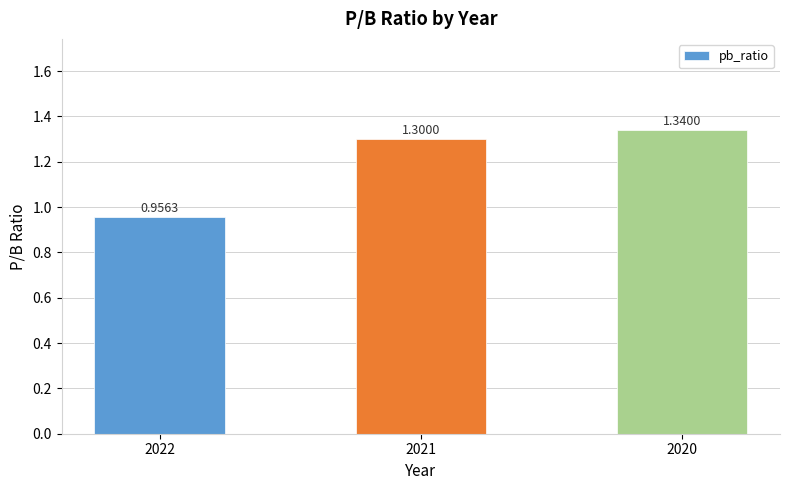

Which has a higher value, 2021 or 2020?

2020